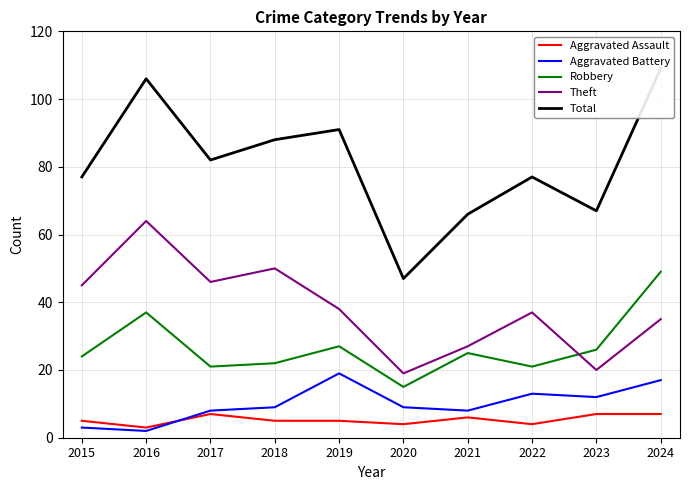

What are all the series names shown in the legend?

Aggravated Assault, Aggravated Battery, Robbery, Theft, Total